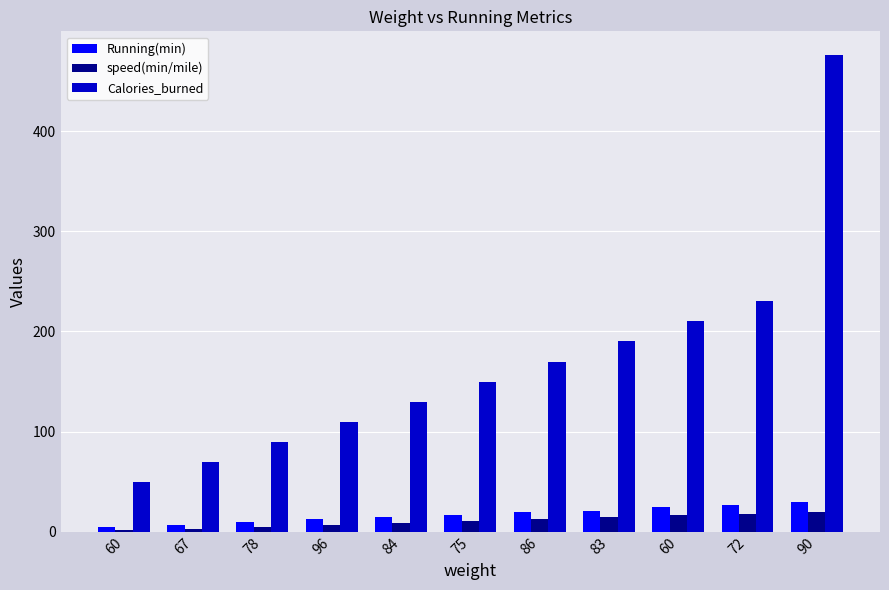

Are the bars grouped side by side (vs. stacked)?

Yes